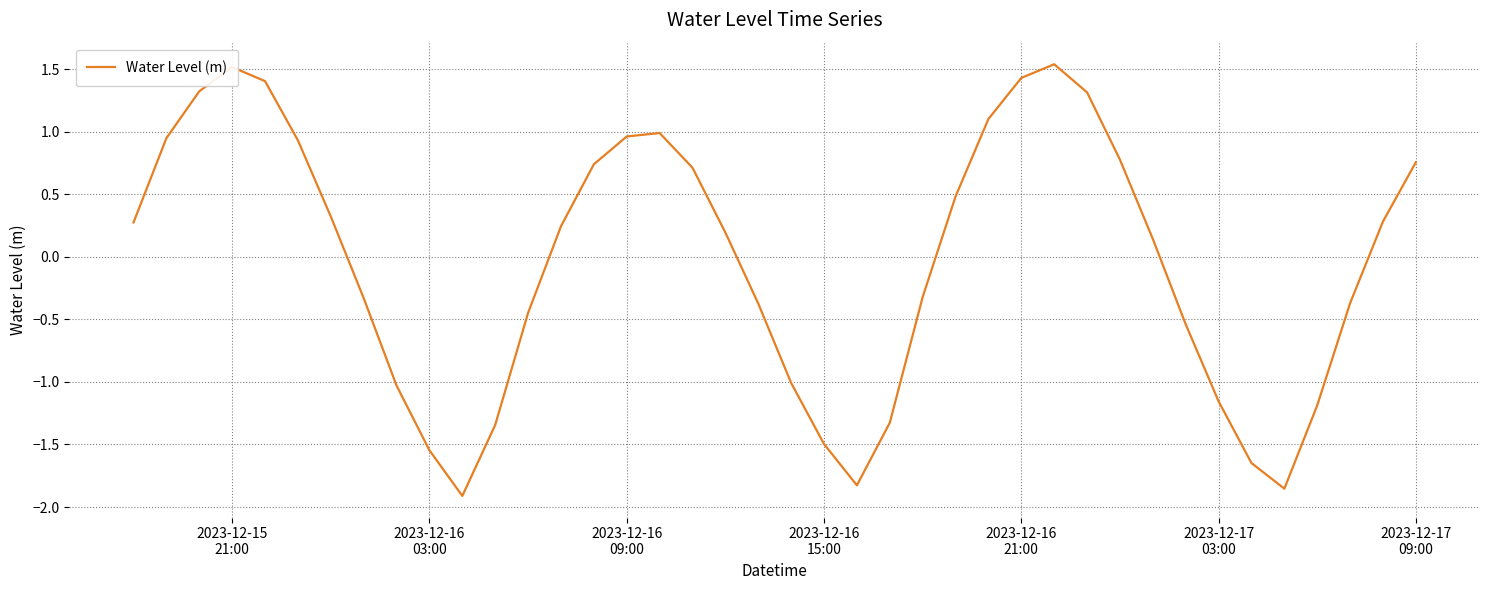

What is the difference between the maximum and minimum values?

3.5